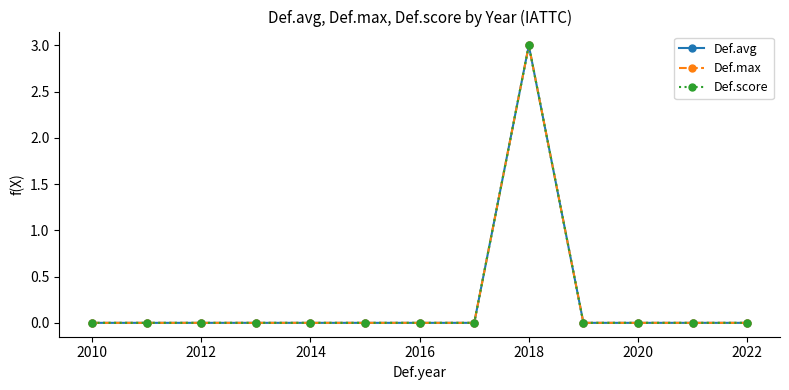

True or false: Def.max and Def.score cross at least once.

False